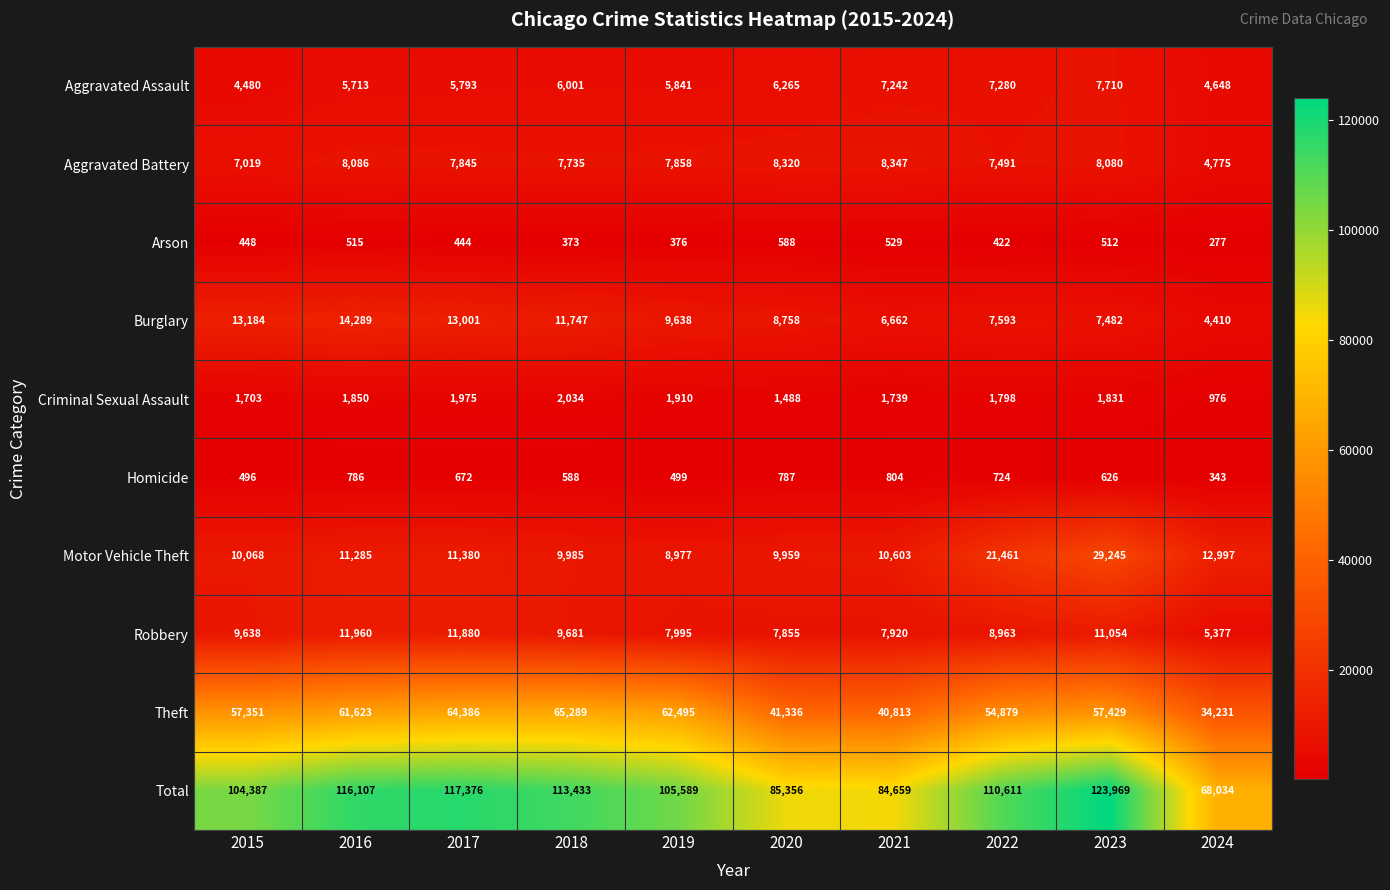

The Total series shows 146280 at 2020. True or false?

False